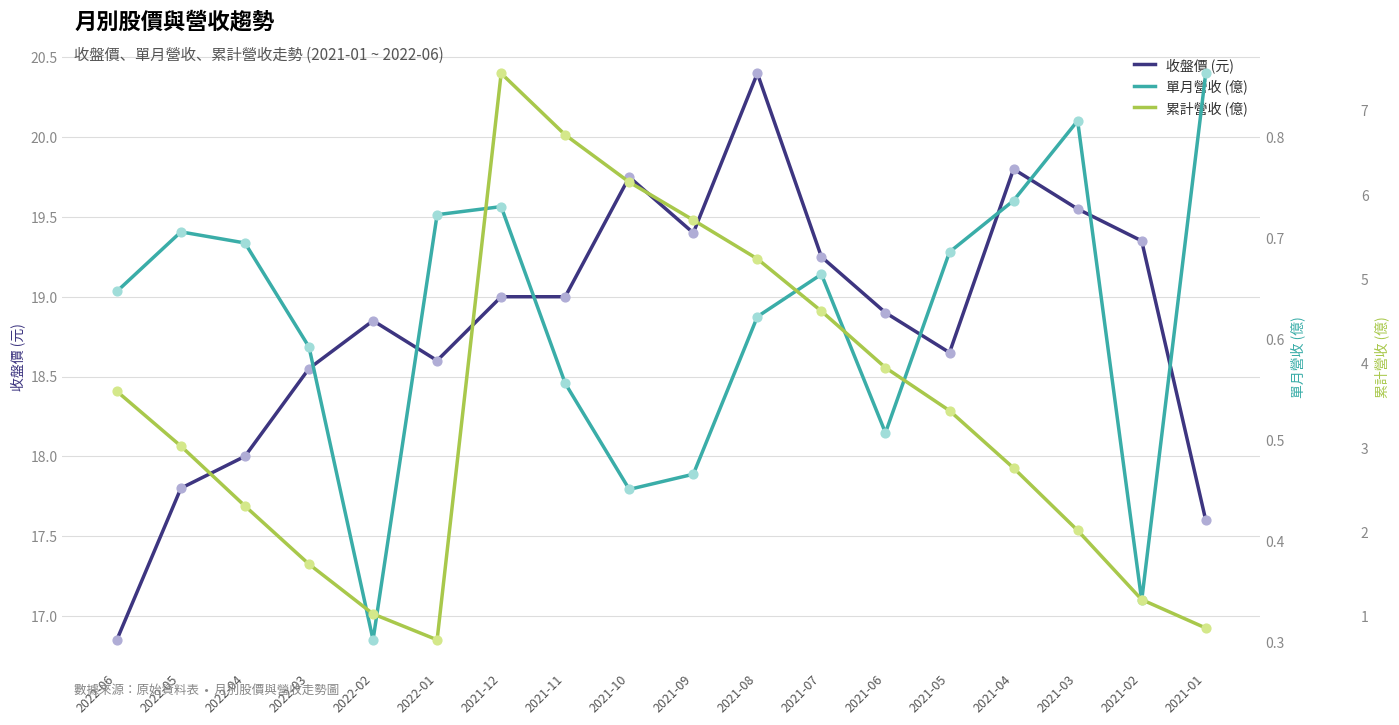

Which series has the widest spread of Y values?

累計營收 (億)